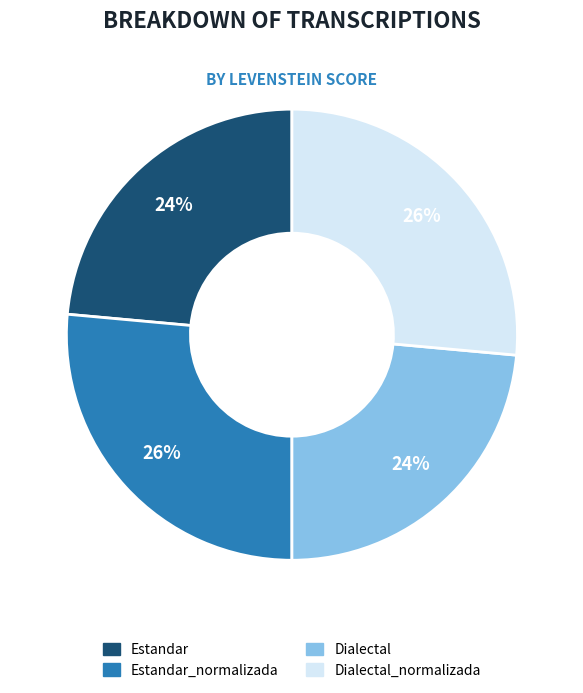

Does any single category account for the majority?

No